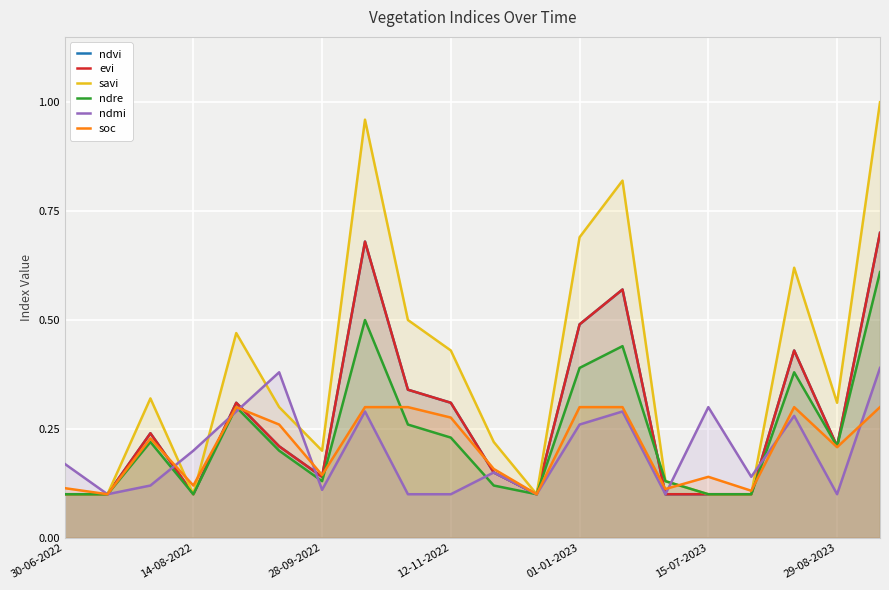

True or false: ndre and savi intersect in this chart.

False